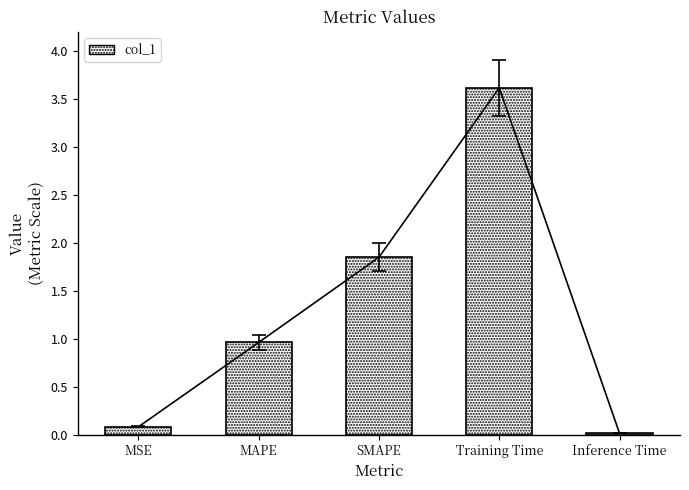

What is the difference between the second highest and minimum values?

1.8